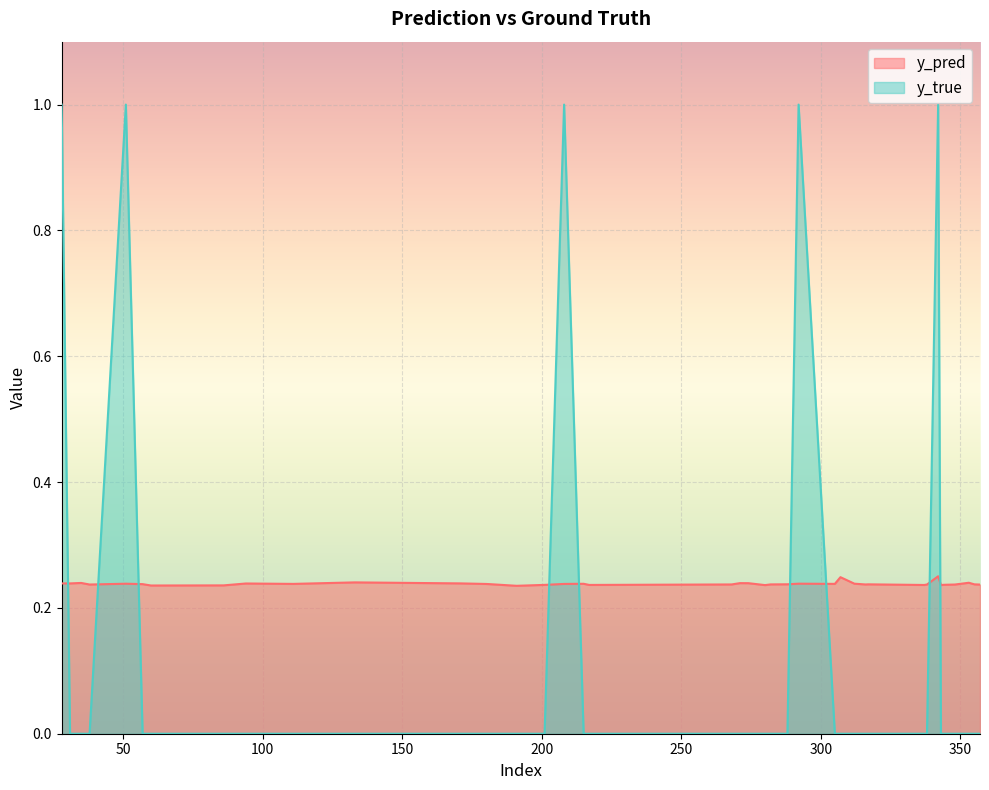

At which category does y_pred reach its first local valley?

38